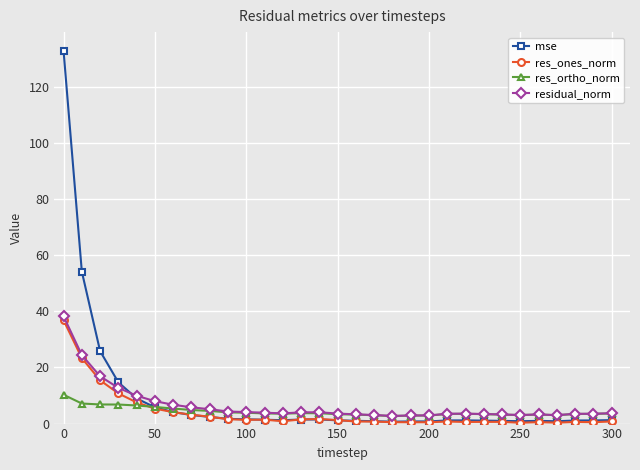

Which series has the largest range (max minus min)?

mse